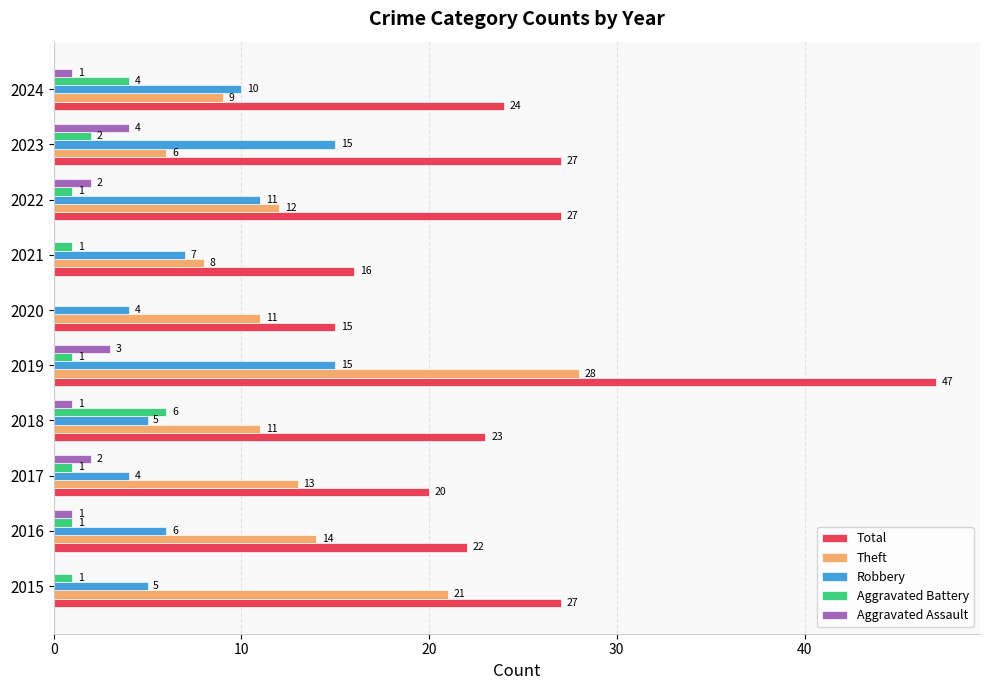

Which category has the highest value in the Theft series?

2019